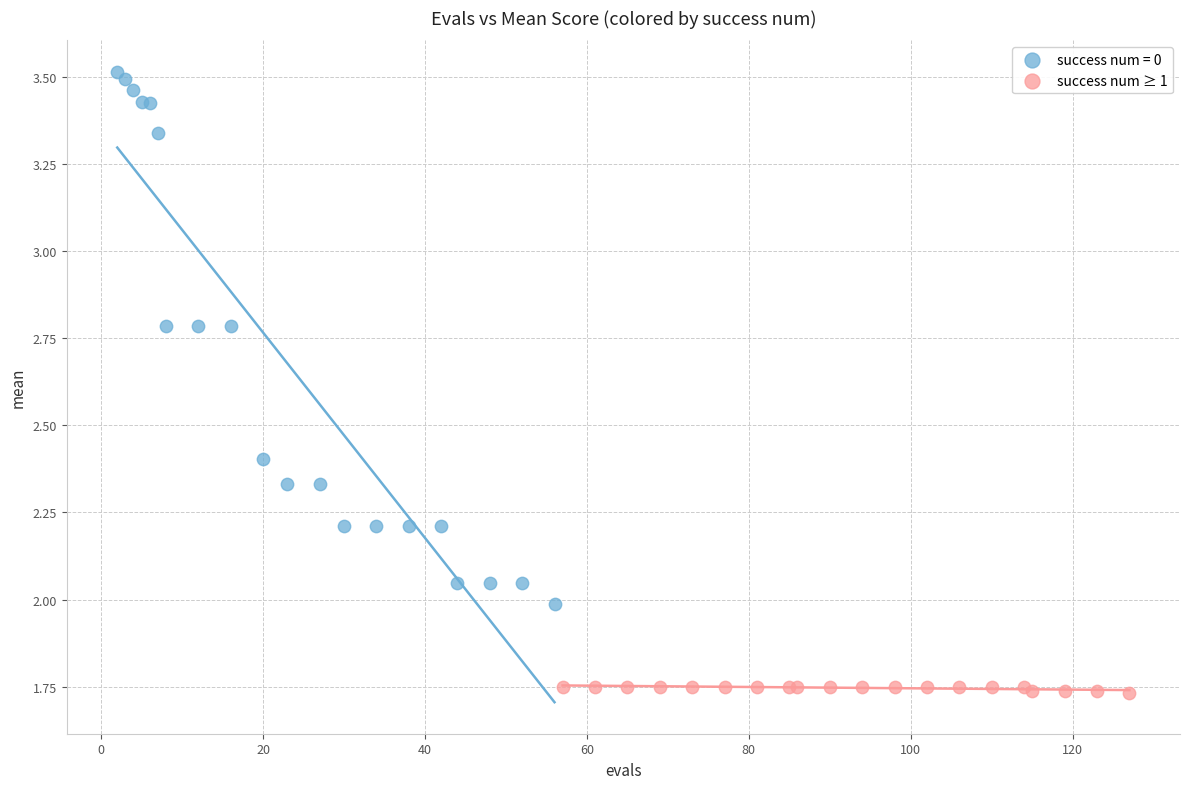

Which series contains the lowest Y value?

success num ≥ 1